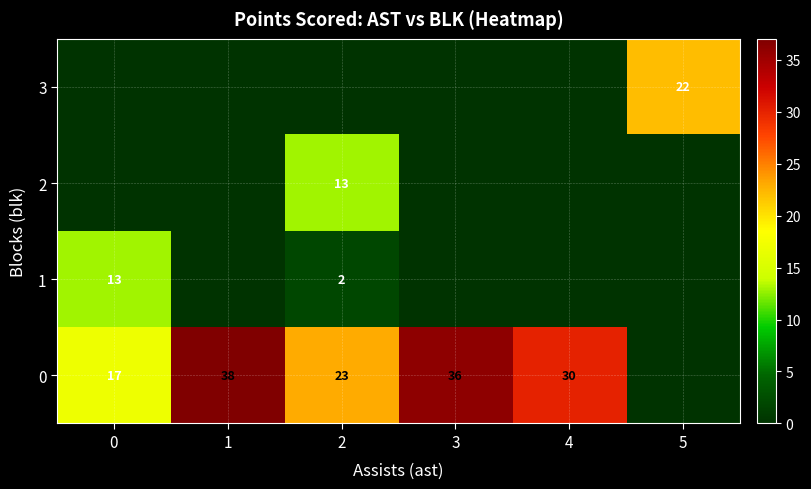

Is it true that 0 equals 17 at 0?

True